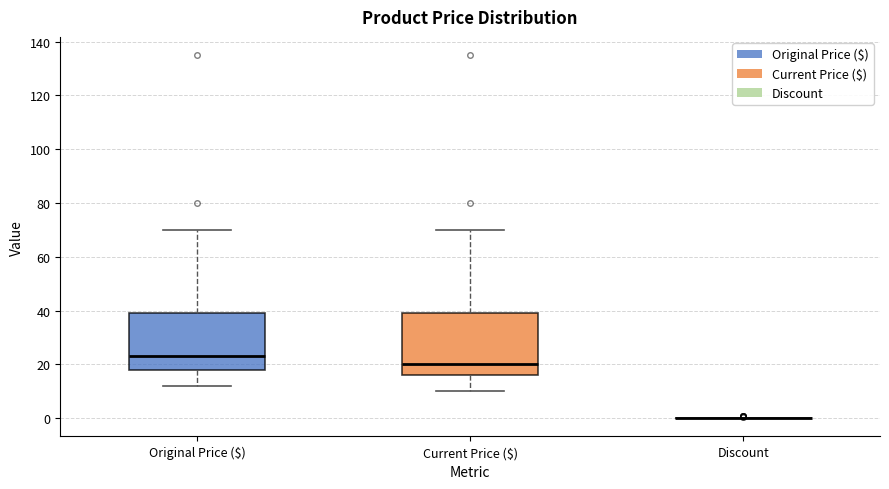

Reading left to right, read every box against the y-axis: the position of its median line, the range the box covers, and the ends of its whiskers. The values are not printed on the chart, so give them approximately, as read against the axis.

Original Price ($): median 24, box 18 to 40, whiskers 12 to 70
Current Price ($): median 20, box 16 to 40, whiskers 10 to 70
Discount: box collapsed to a line at 0, whiskers 0 to 0